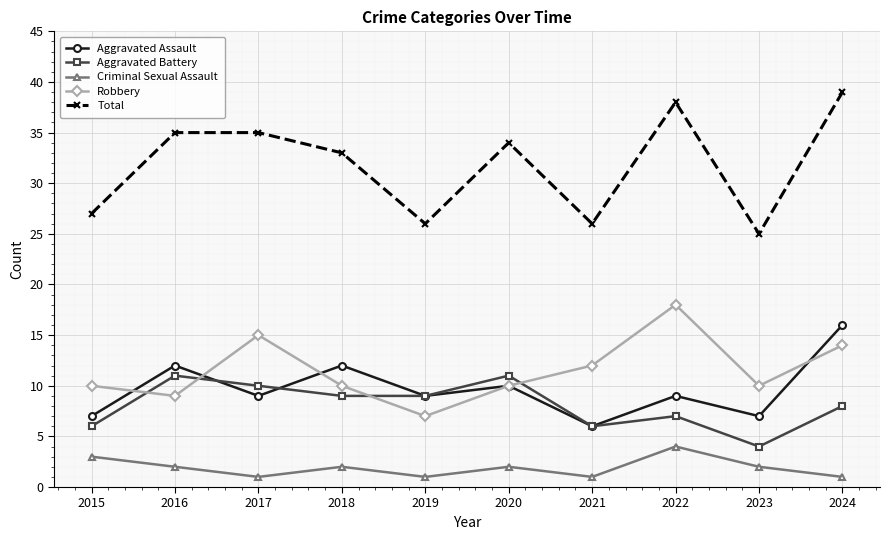

What is the difference between the Aggravated Battery values at 2020 and 2018?

2